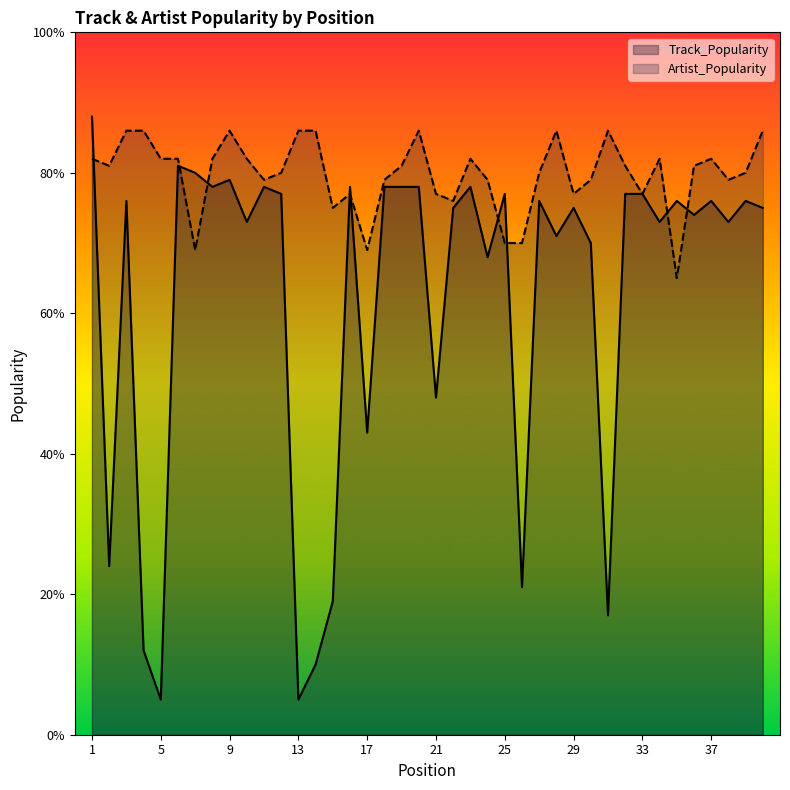

Reading right to left, what are all the values shown in this chart?

Track_Popularity: 75	76	73	76	74	76	73	77	77	17	70	75	71	76	21	77	68	78	75	48	78	78	78	43	78	19	10	5	77	78	73	79	78	80	81	5	12	76	24	88
Artist_Popularity: 86	80	79	82	81	65	82	77	81	86	79	77	86	80	70	70	79	82	76	77	86	81	79	69	77	75	86	86	80	79	82	86	82	69	82	82	86	86	81	82